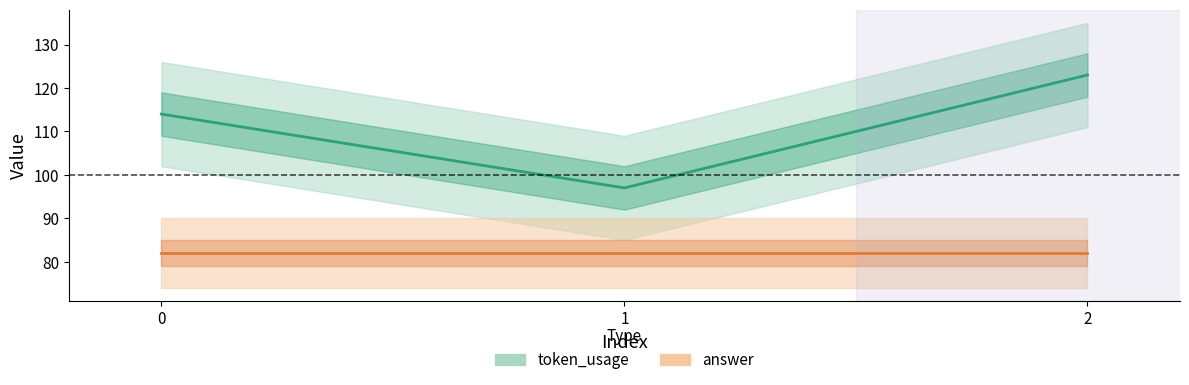

Reading right to left, extract all data points from this chart.

token_usage: 2=123	1=97	0=114
answer: 2=82	1=82	0=82